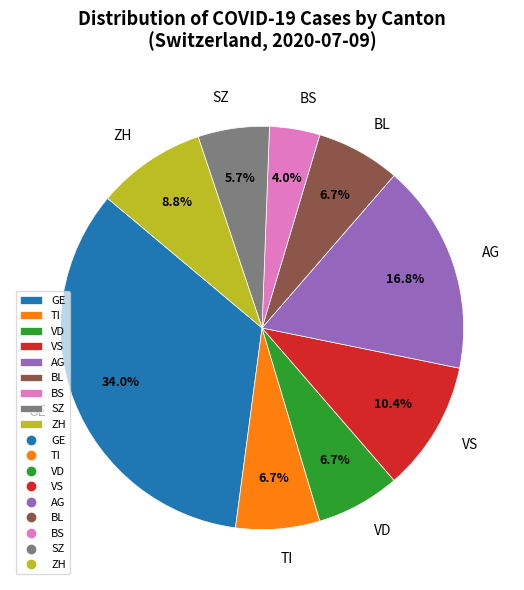

Between ZH and TI, which is larger?

ZH